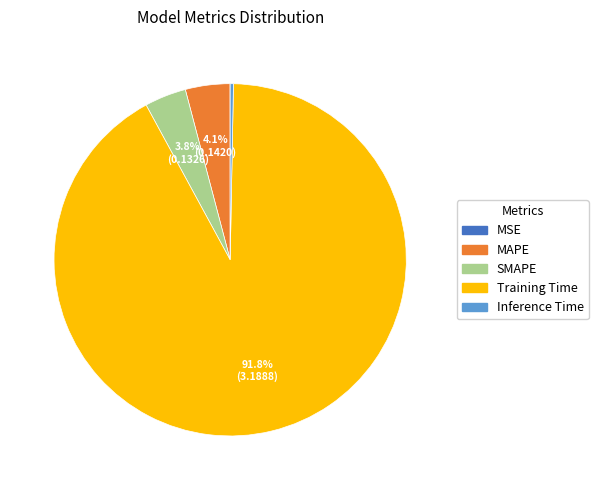

Combined, do Training Time and SMAPE account for over 50%?

Yes